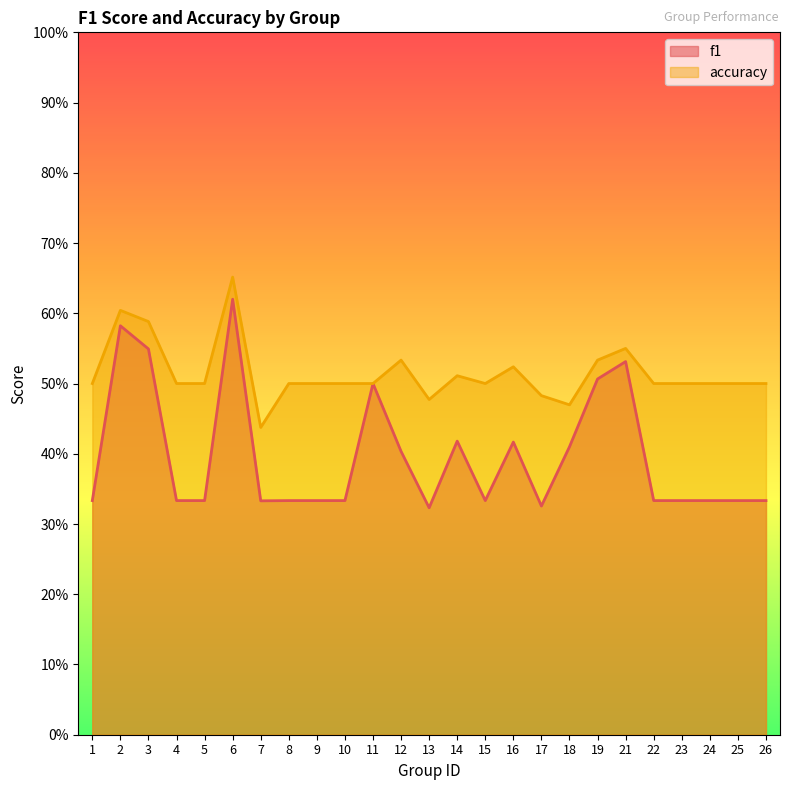

At which category is the sum across all series the highest?

6